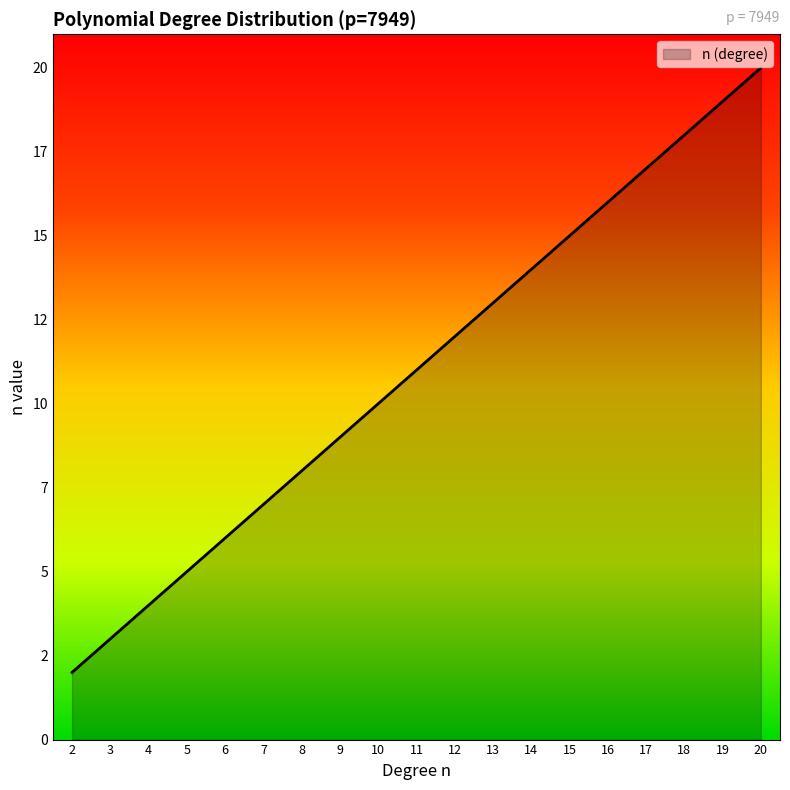

True or false: the data shows 35 at 20.

False